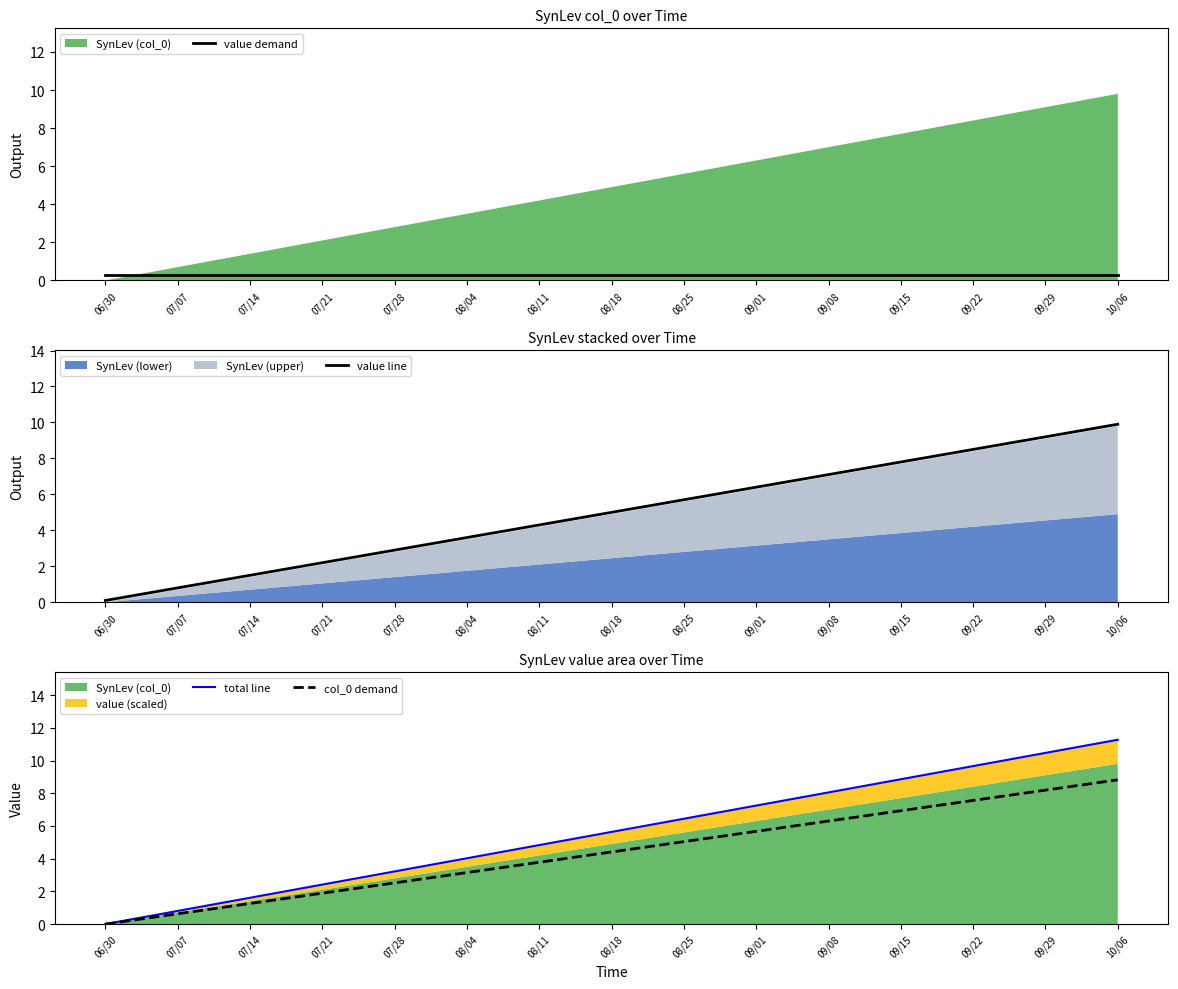

The value of value line at 07/07 is 1.3. True or false?

False